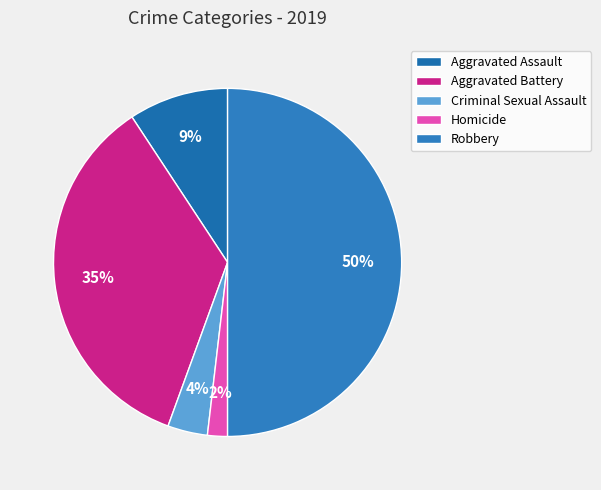

Count the number of slices in the pie.

5